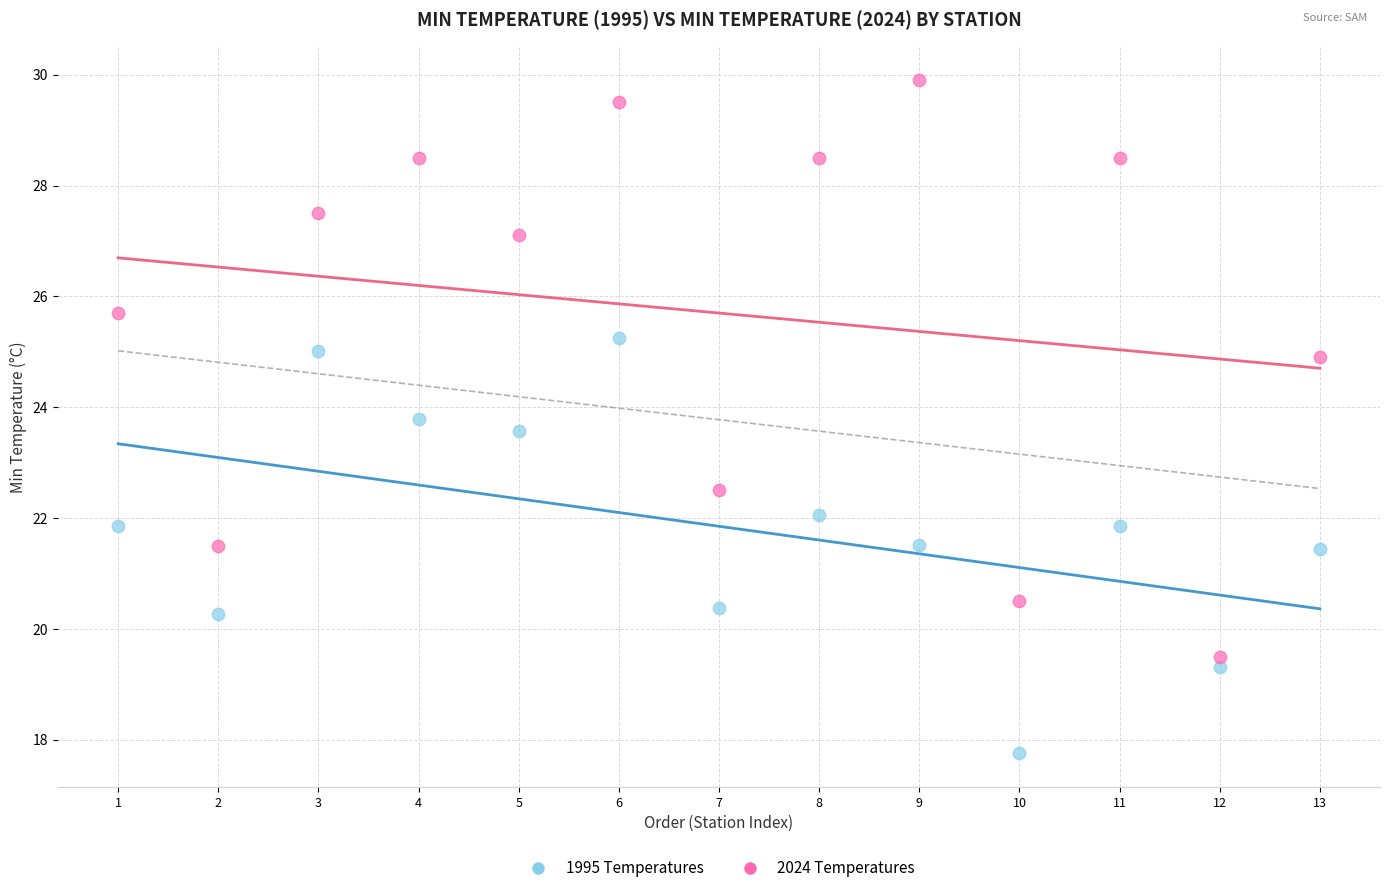

Which series contains the lowest Y value?

1995 Temperatures